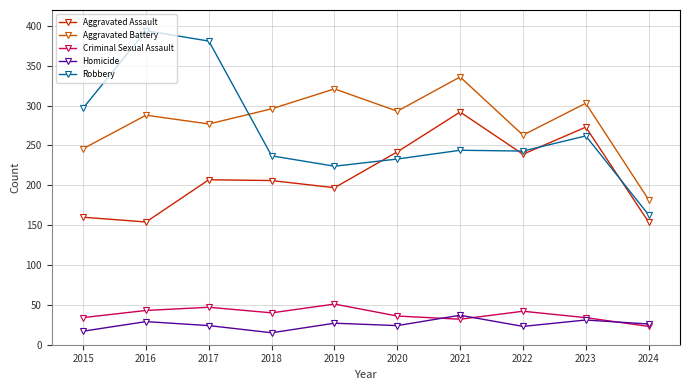

What is the difference between the Aggravated Assault values at 2015 and 2023?

113